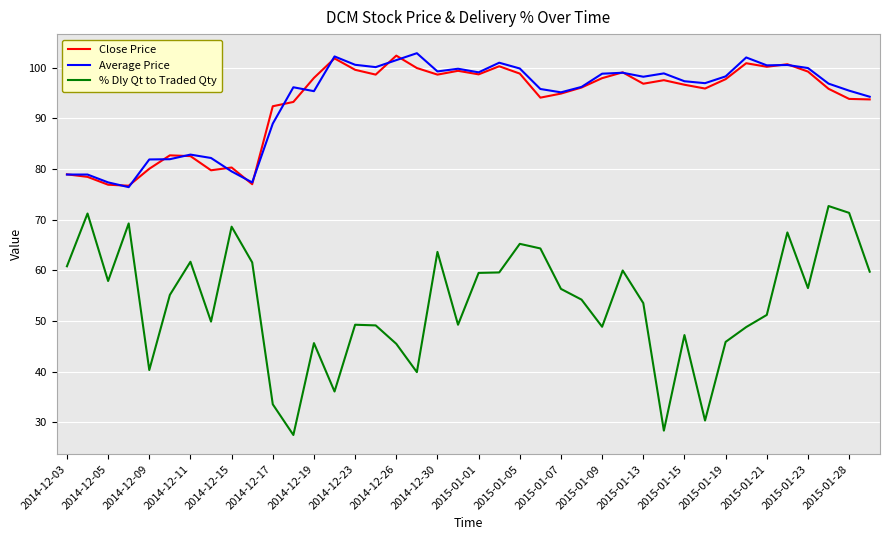

True or false: Close Price and % Dly Qt to Traded Qty intersect in this chart.

False